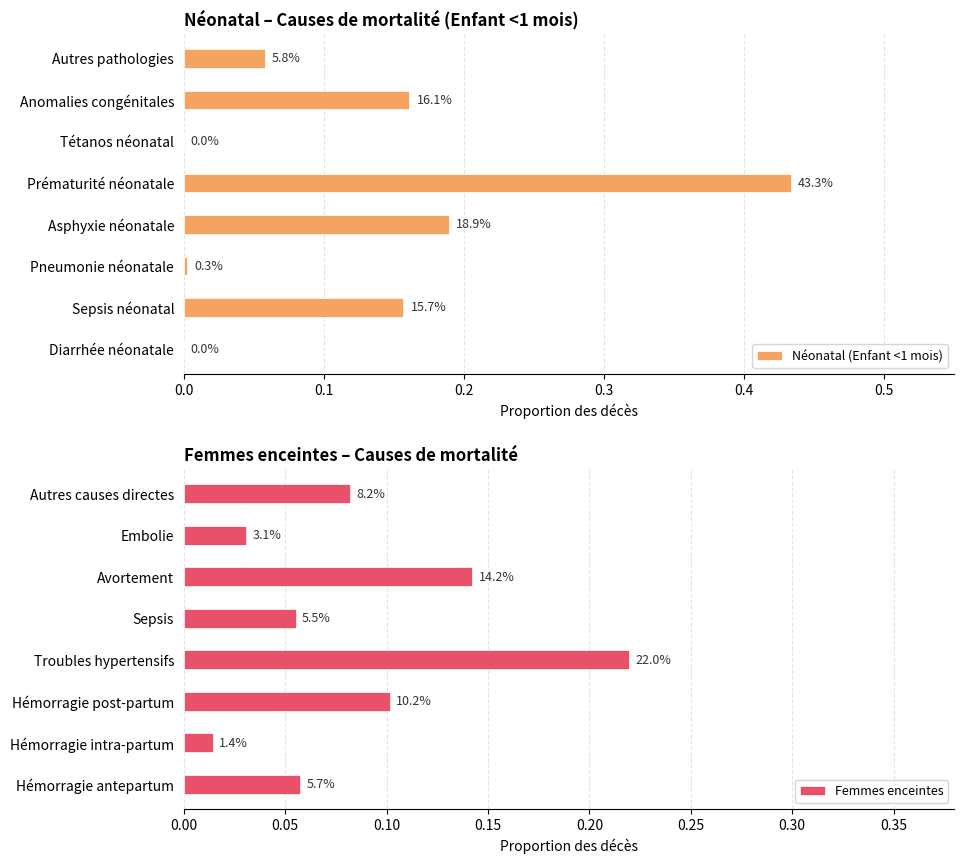

Count the number of categories in the chart.

8